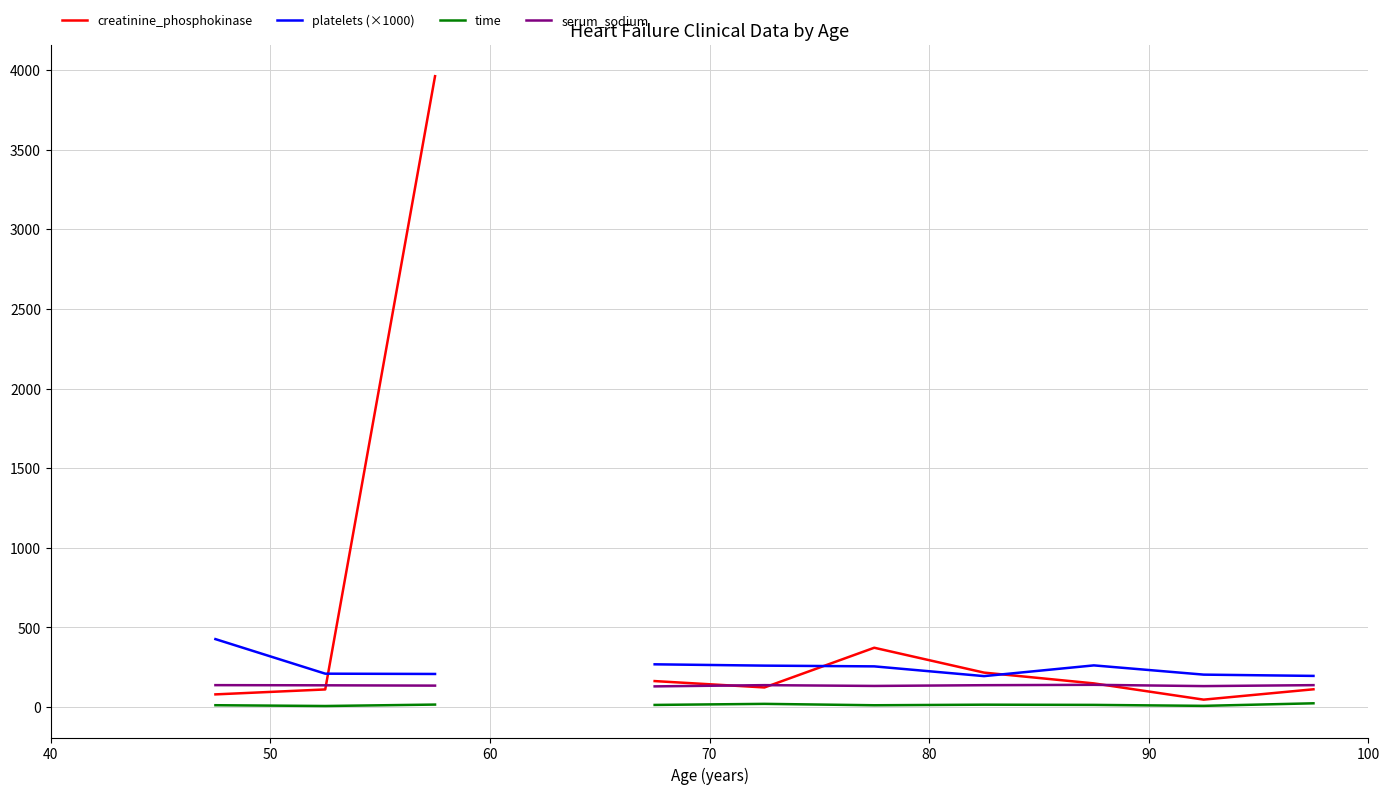

How many values in serum_sodium are above zero?

10